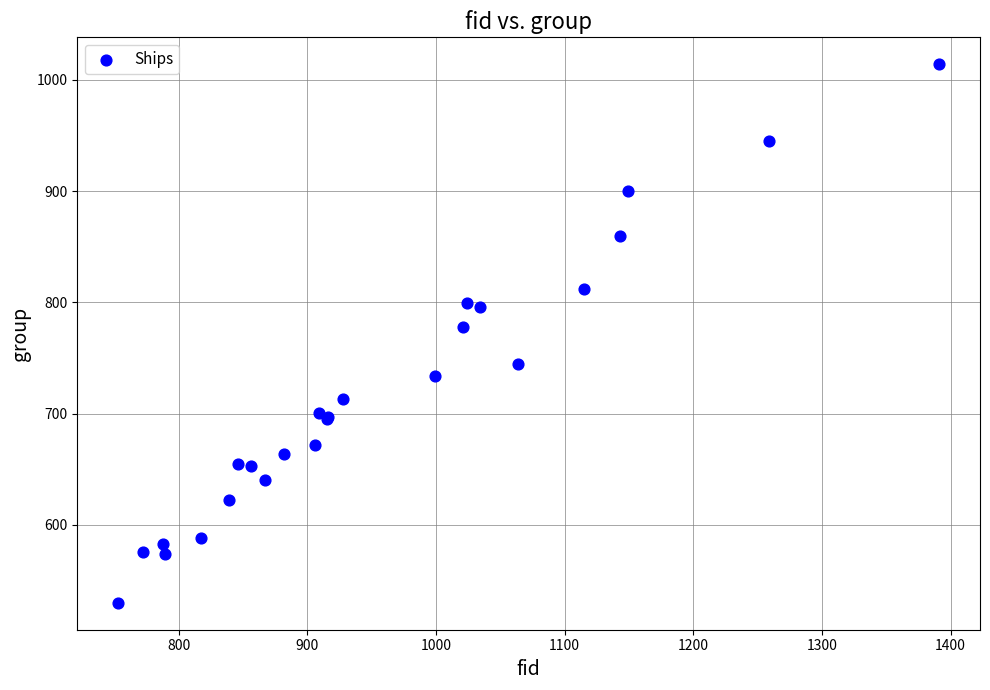

What Y value in the scatter plot is closest to 772?

778